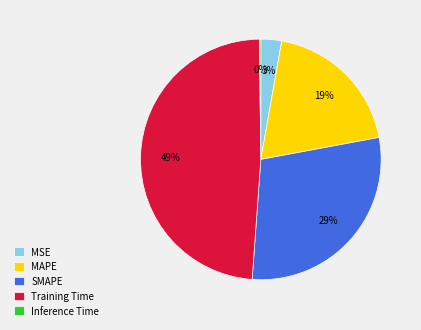

Is there any slice that represents more than half of the pie?

No